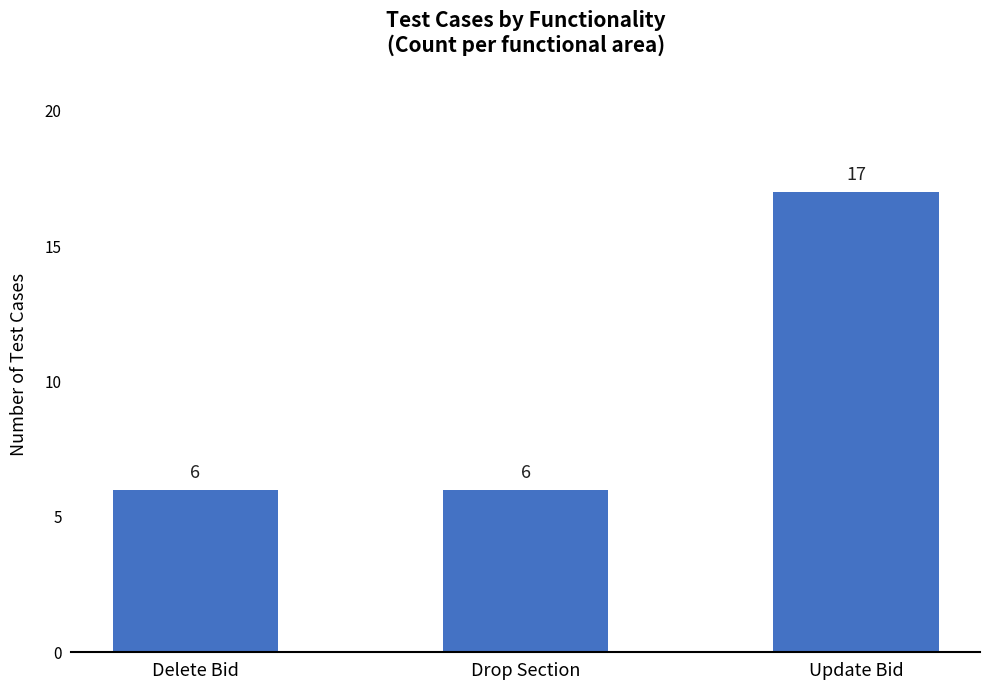

What is the average value?

10